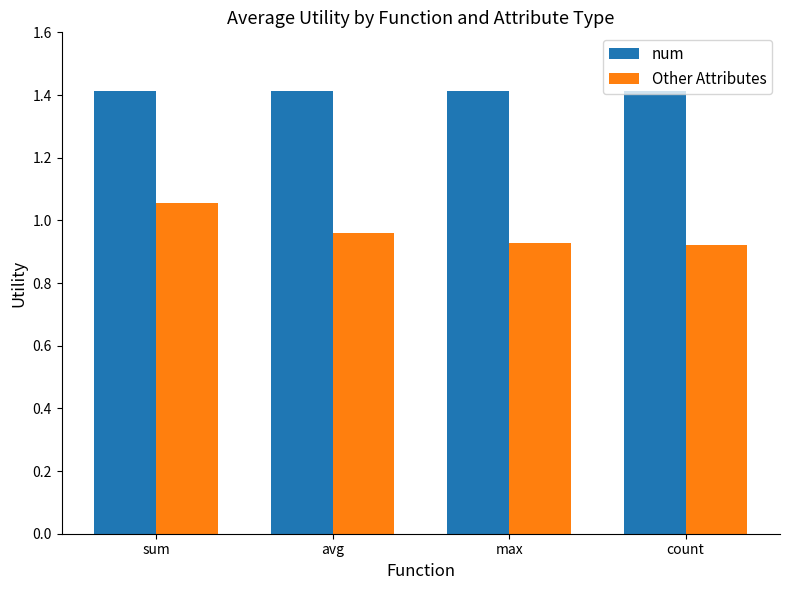

Which series has the largest total across all categories?

num